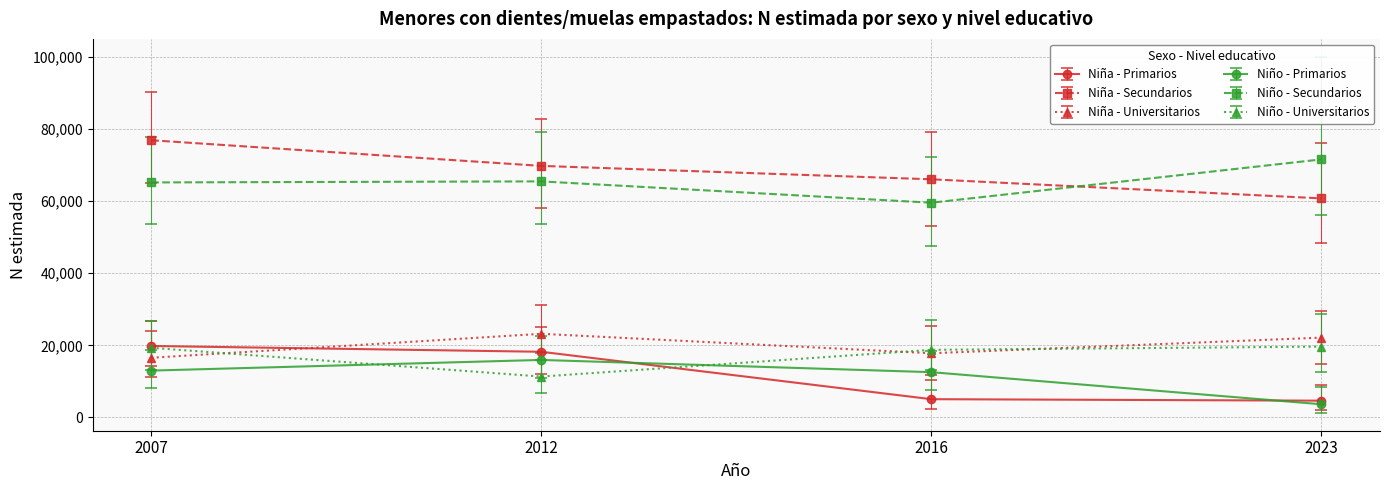

What is the value of the Niño - Universitarios point at the 1st from the left?

19322